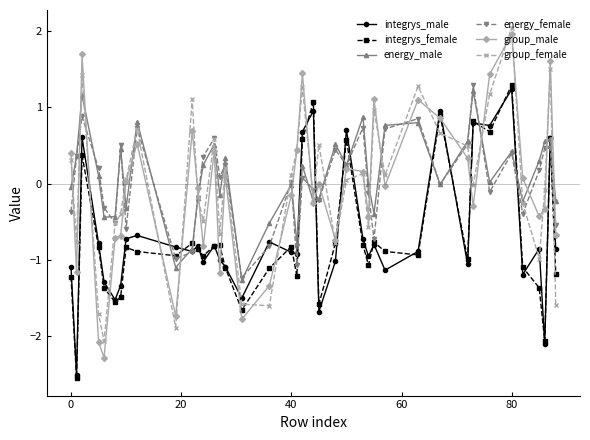

What is the maximum value shown in the chart?

2.0